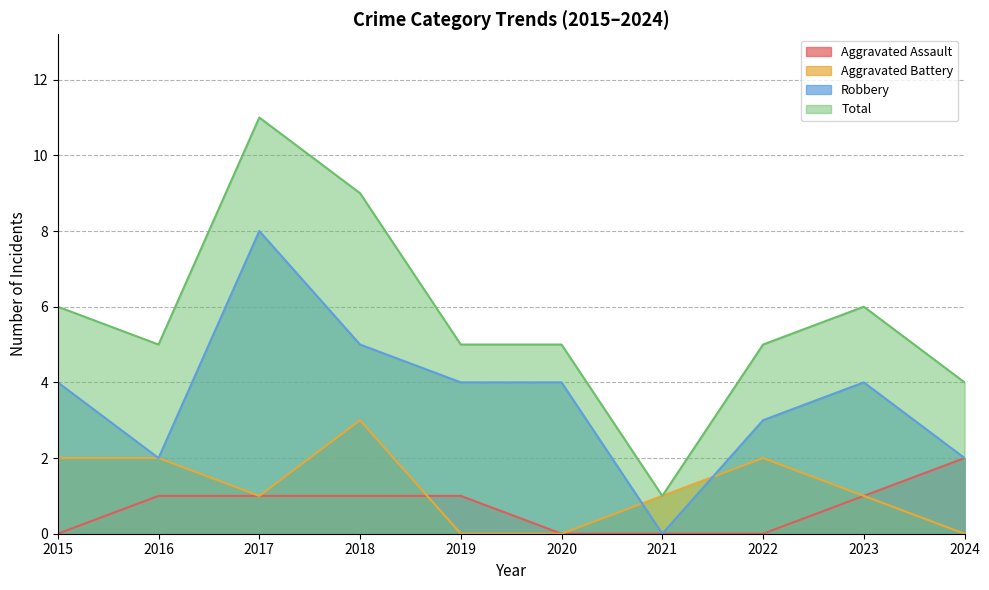

At which label is Aggravated Assault closest to 1?

2016